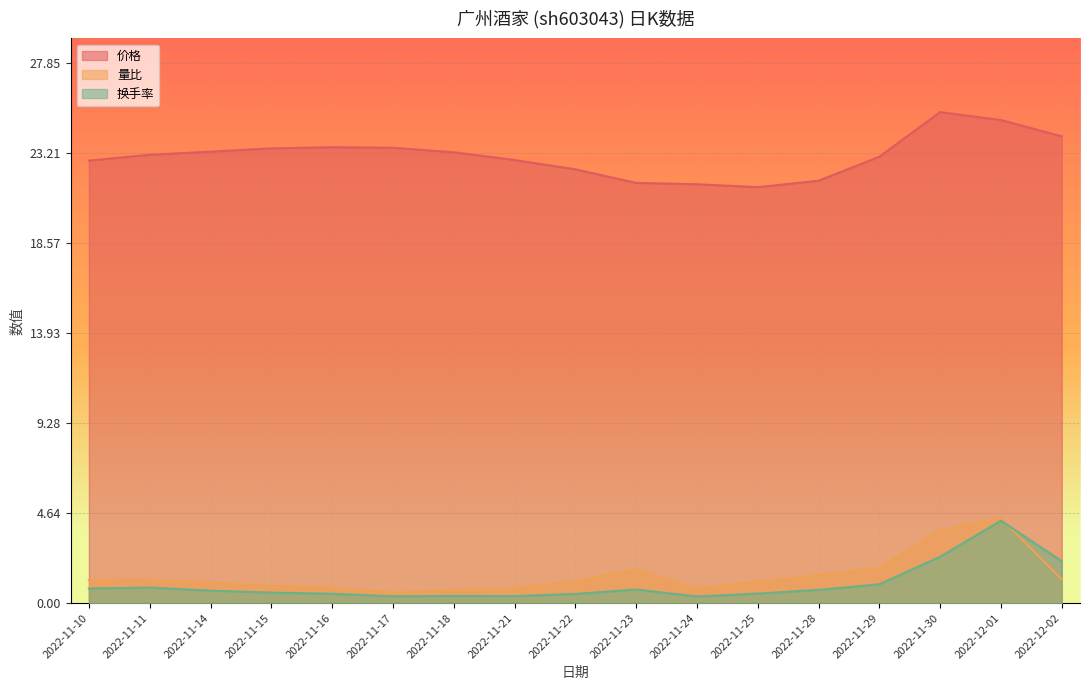

True or false: 换手率 and 价格 intersect in this chart.

False